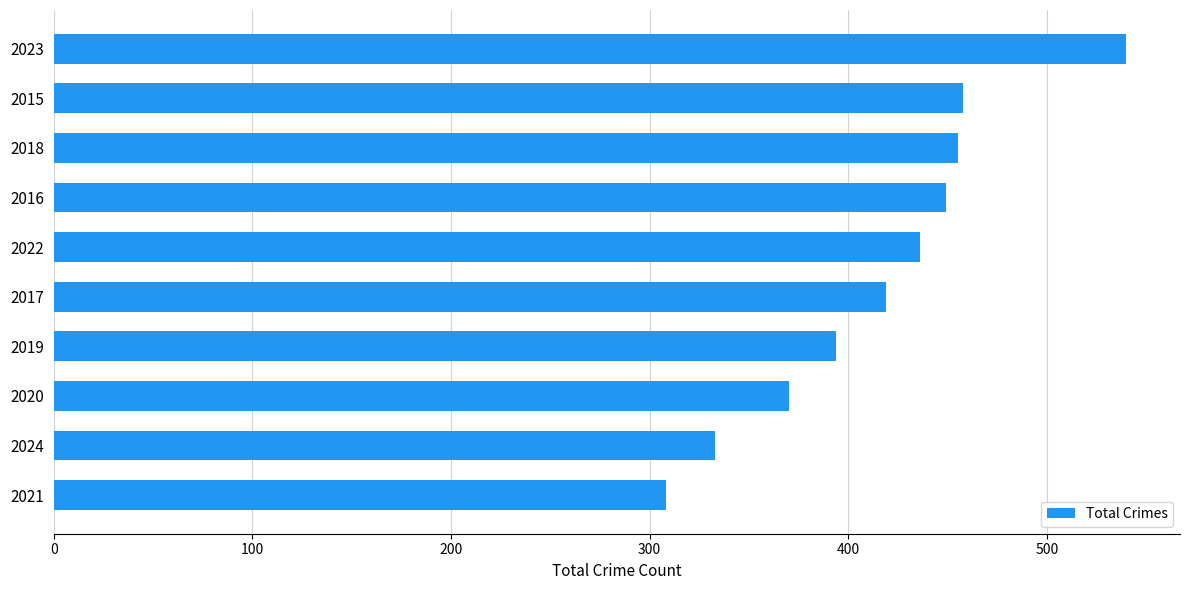

What is the difference between the second highest and second lowest values?

125